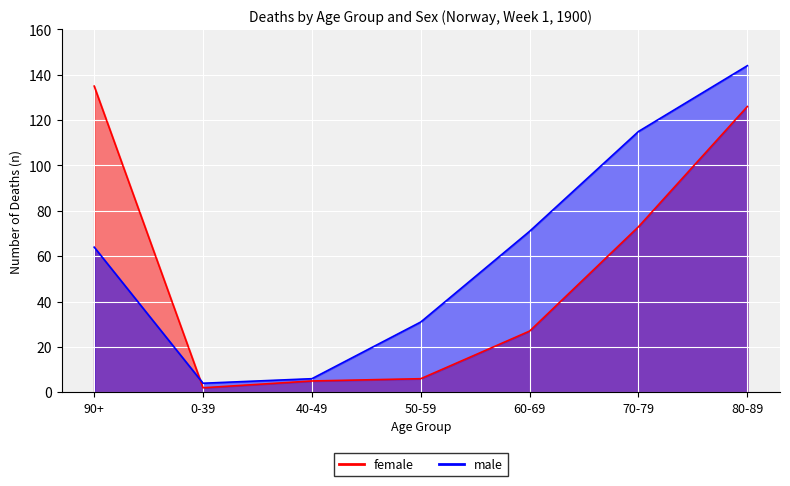

Between 50-59 and 80-89, which series saw the biggest shift?

female